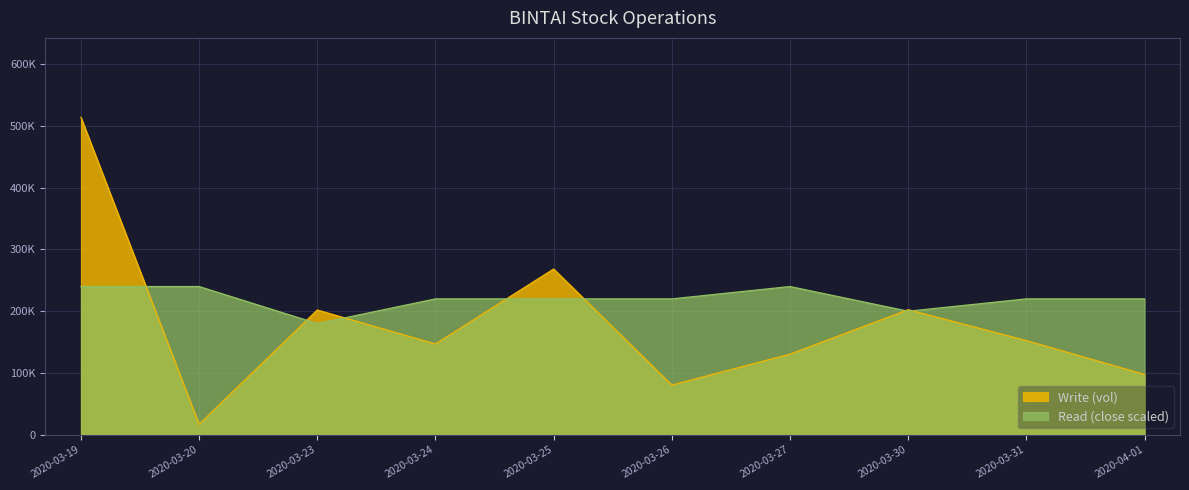

Is it true that Write (vol) equals 132460 at 2020-03-30?

False